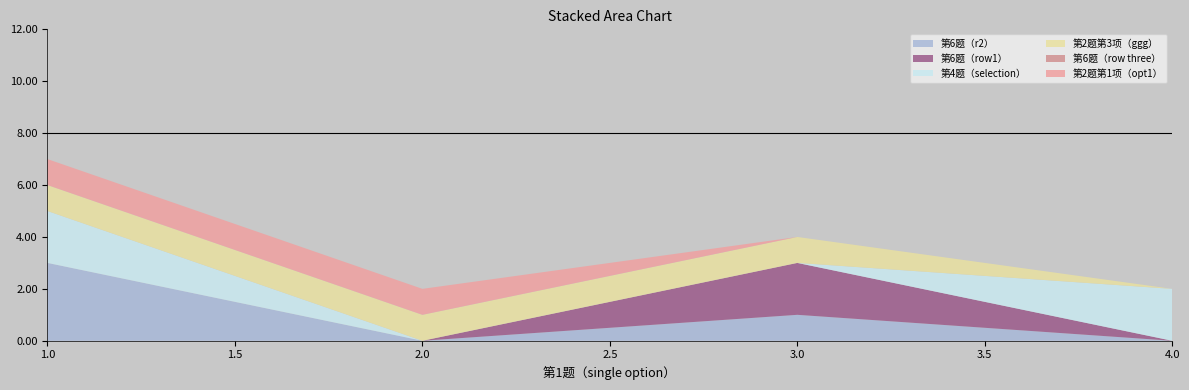

Reading right to left, transcribe all the data shown in this chart.

第6题（r2）: 0	1	0	3
第6题（row1）: 0	2	0	0
第4题（selection）: 2	0	0	2
第2题第3项（ggg）: 0	1	1	1
第6题（row three）: 0	0	0	0
第2题第1项（opt1）: 0	0	1	1